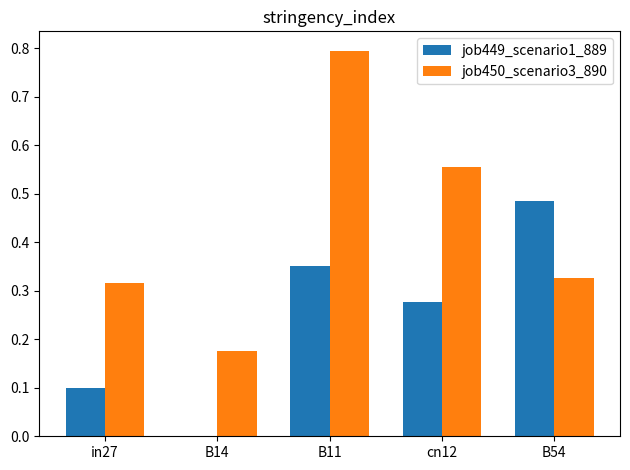

What is the sum of all job450_scenario3_890 values?

2.2